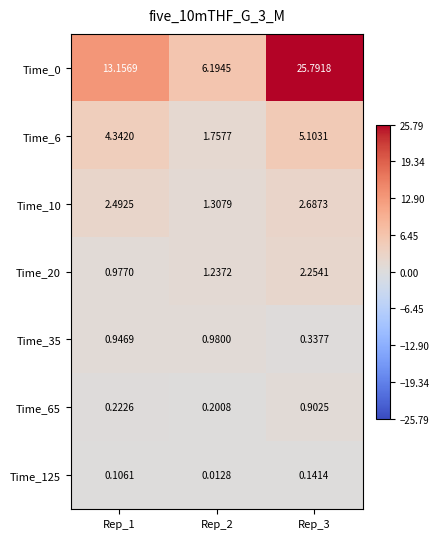

Is the value of Time_35 at Rep_2 greater than the value of Time_10 at Rep_1?

No